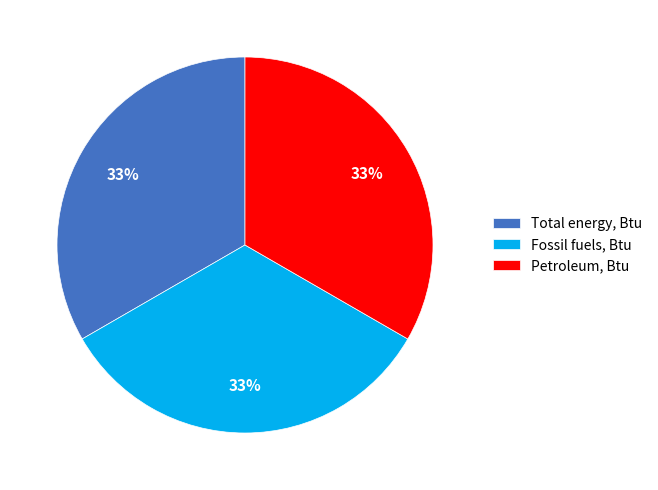

Does Total energy, Btu represent more than half of the total?

No